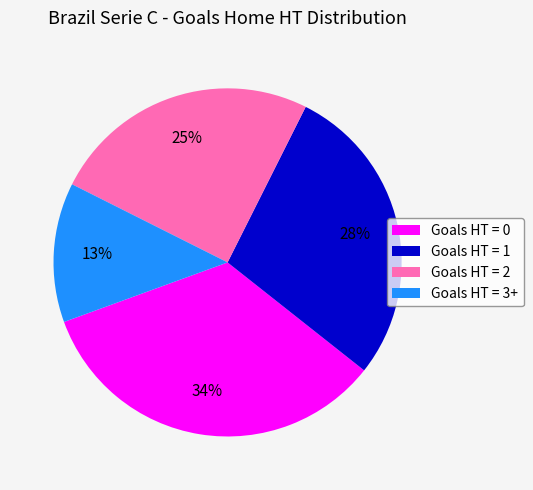

What is the ratio of the value at Goals HT = 1 to the value at Goals HT = 0?

0.8